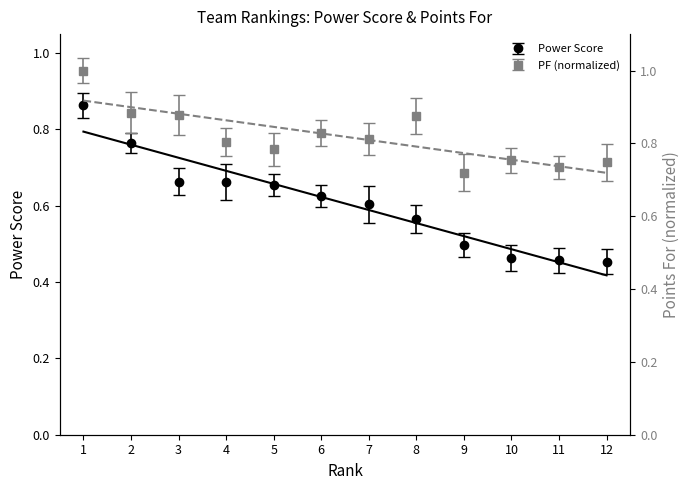

Which series has the largest total across all categories?

PF